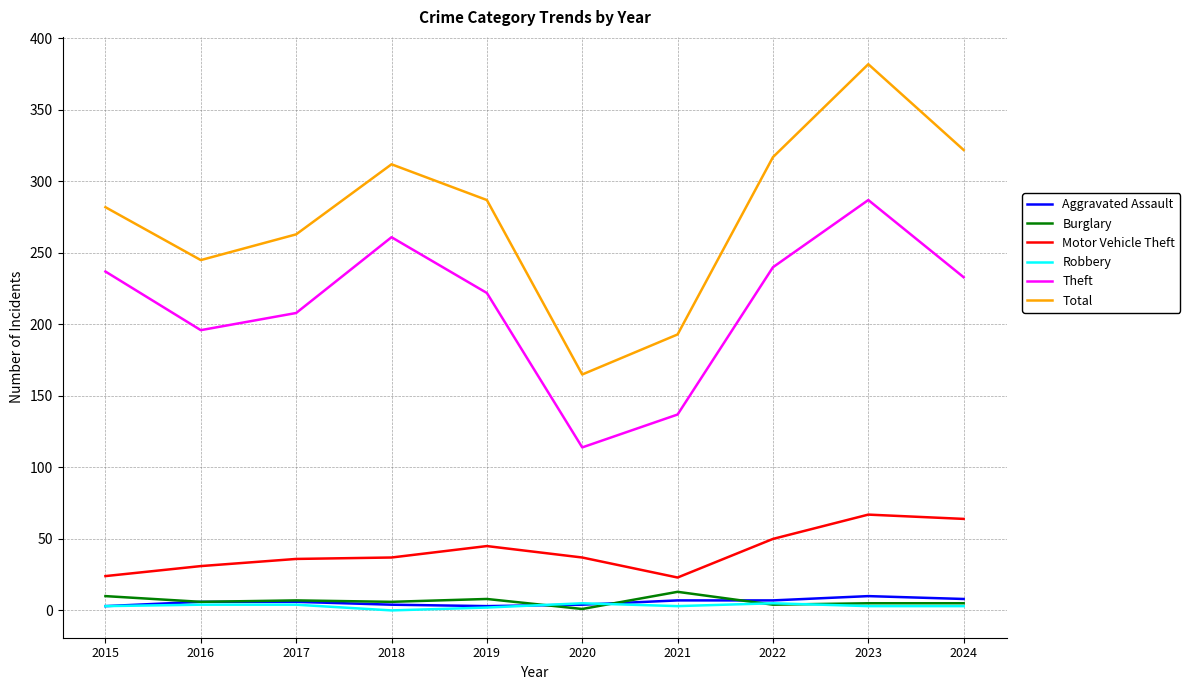

What is the difference between the maximum and minimum values in the Aggravated Assault series?

7